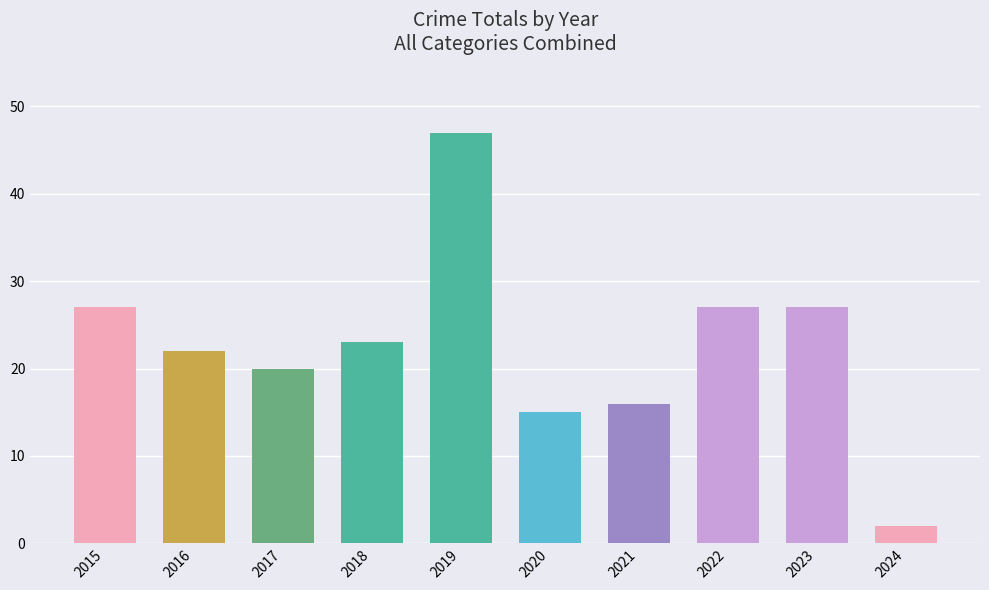

Which has a higher value, 2018 or 2017?

2018